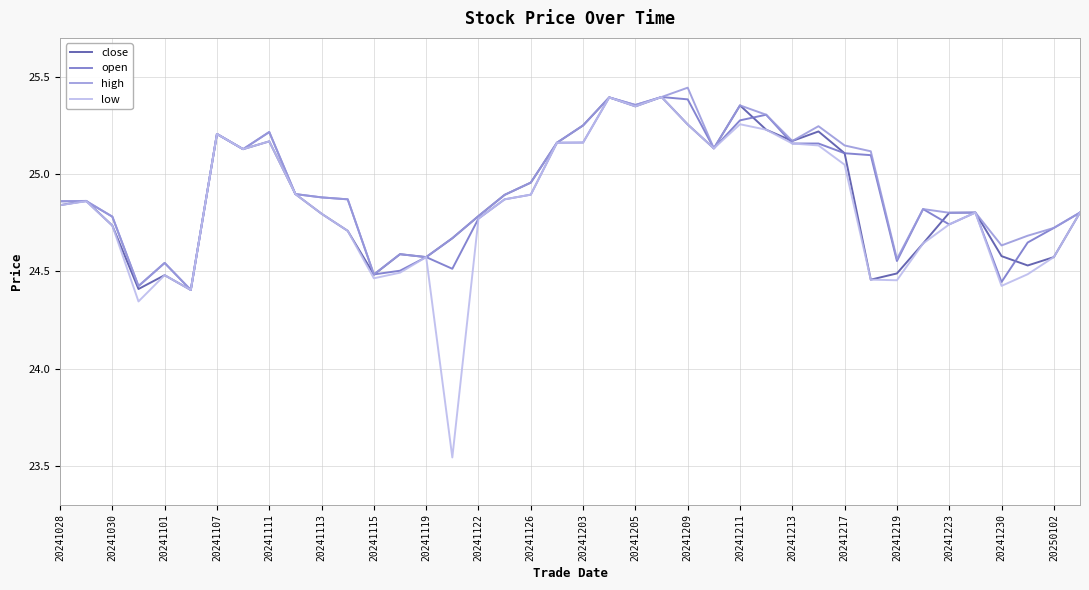

How many lines are shown in the chart?

4